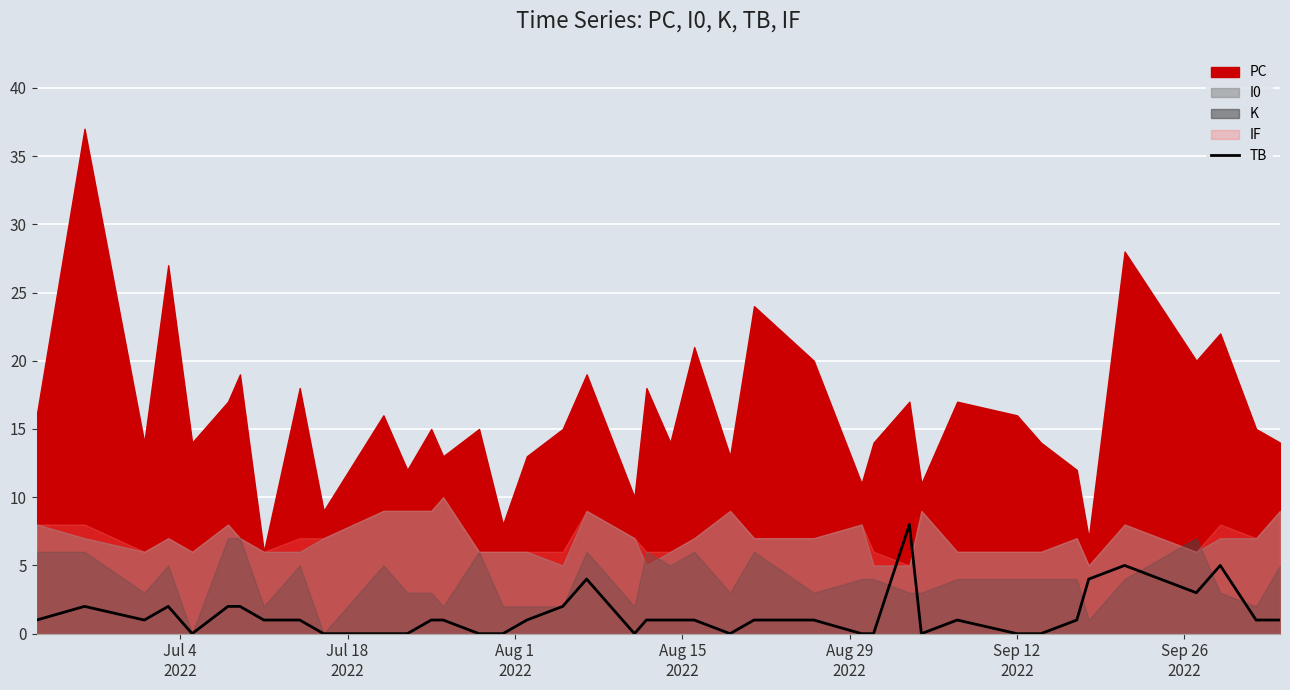

The chart shows a value of 5 at Aug 29
2022. True or false?

False